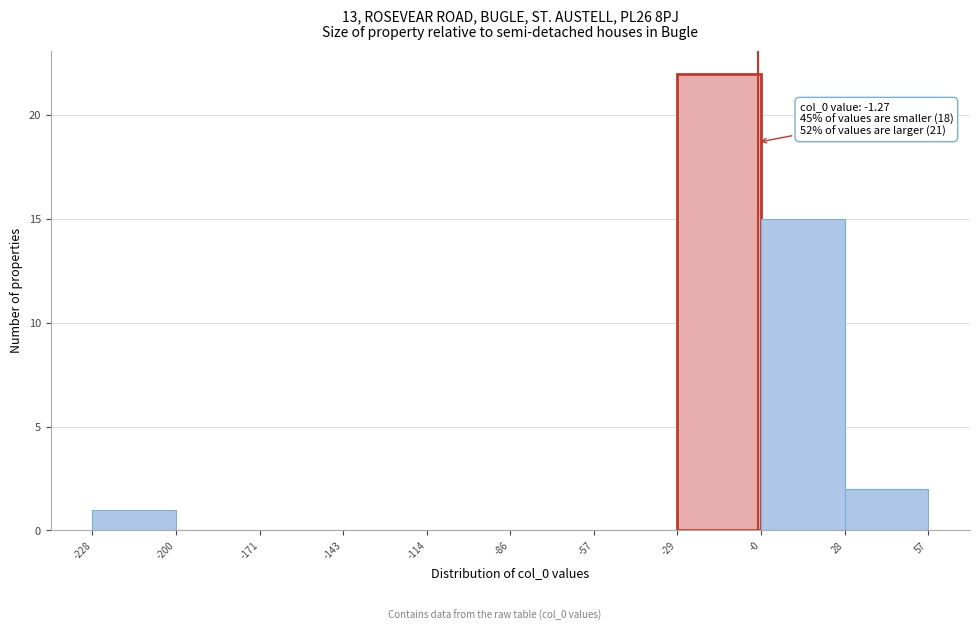

Which range on the x-axis has the tallest bar?

-29 to -0